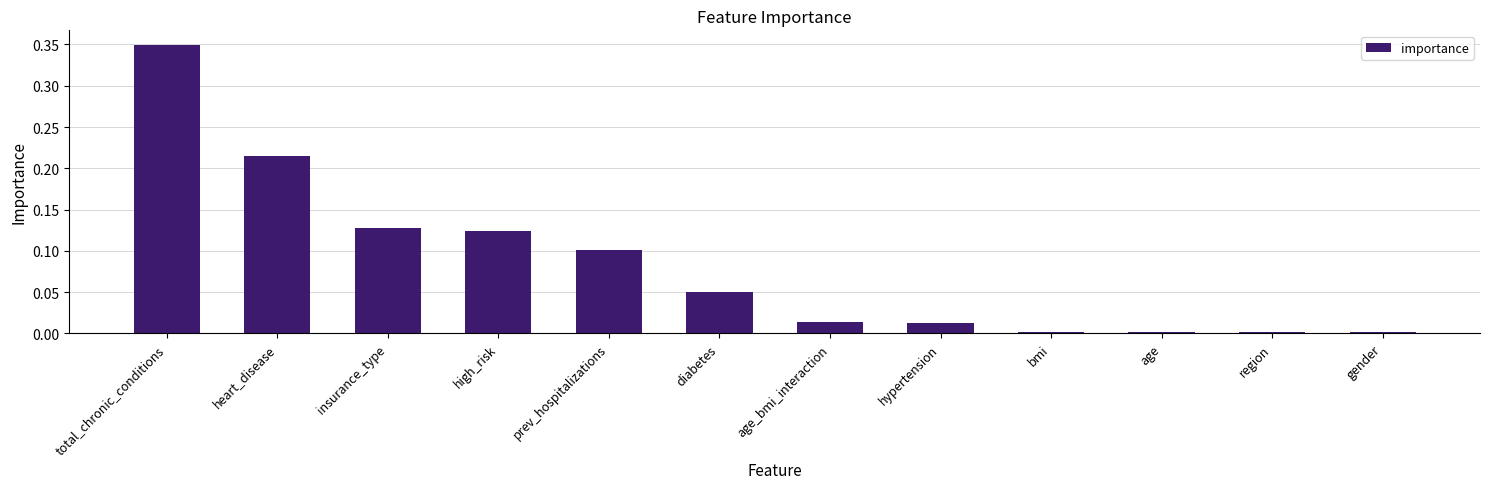

What is the label of the 7th bar from the right?

diabetes